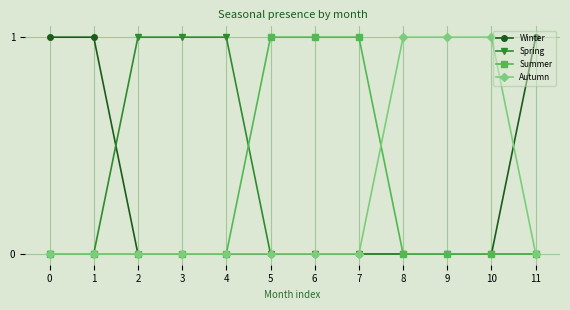

The value of Summer at 10 is 1. True or false?

False